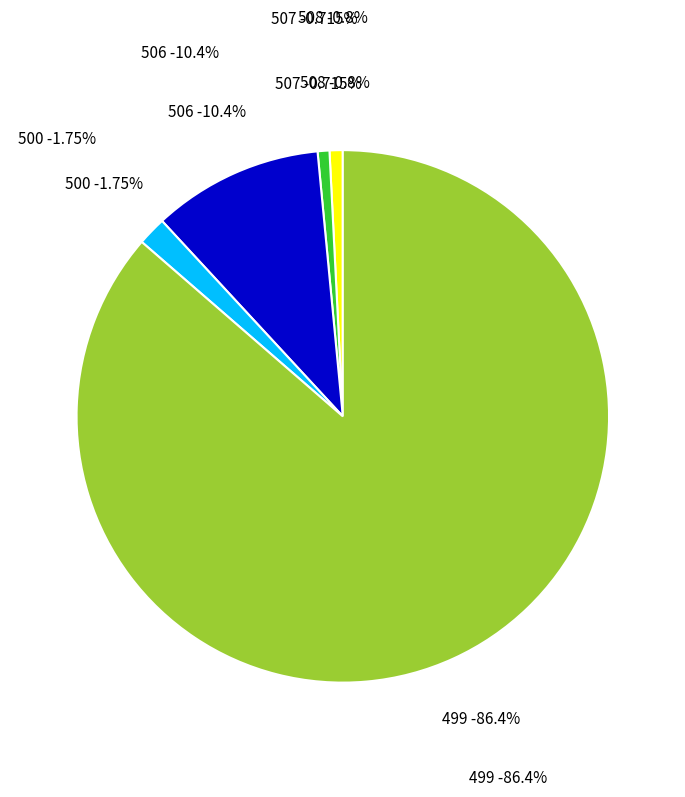

How much of the chart is everything except 507?

99.3%